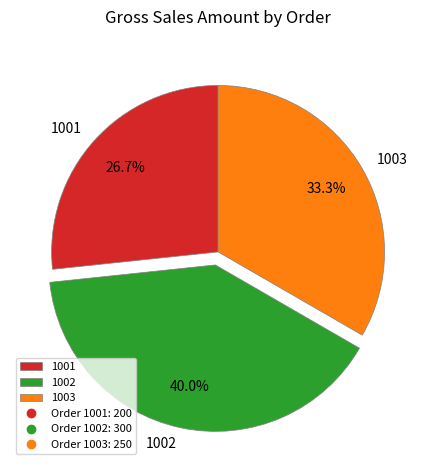

The 1001 slice represents 27% of the pie. True or false?

True